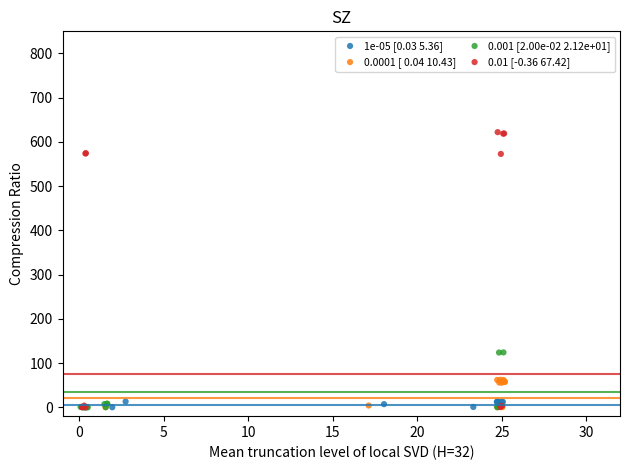

Which series reaches the maximum Y coordinate?

0.01 [-0.36 67.42]